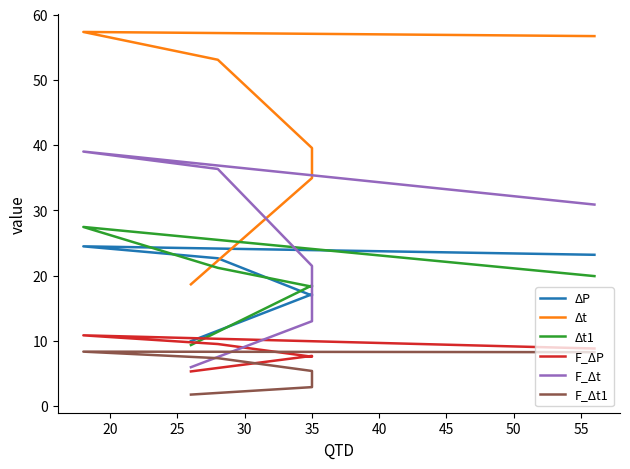

At how many categories does at least one series exceed 31?

5